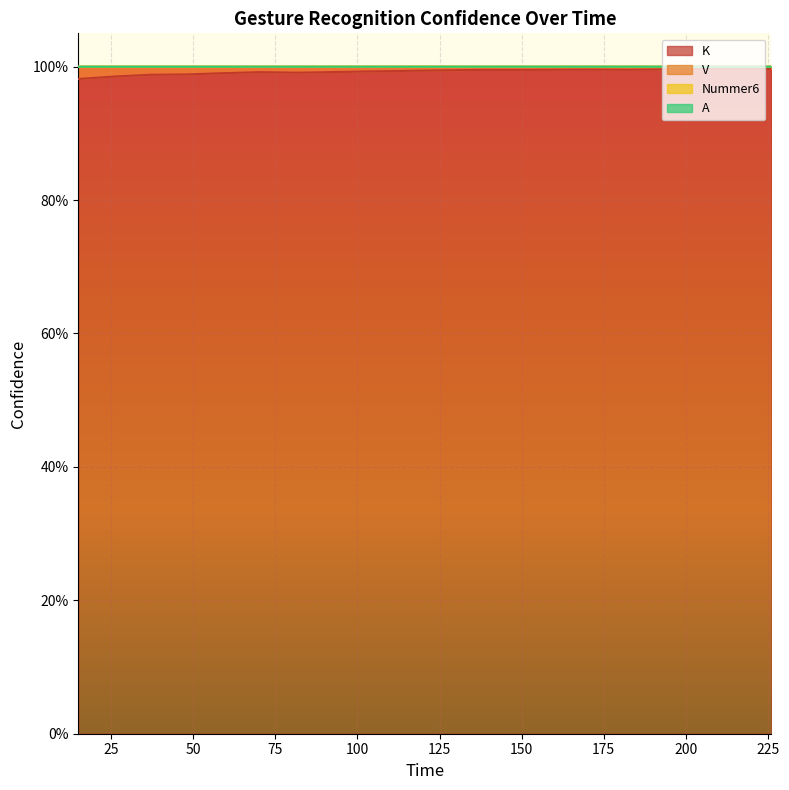

Which category has the lowest value across all series?

93